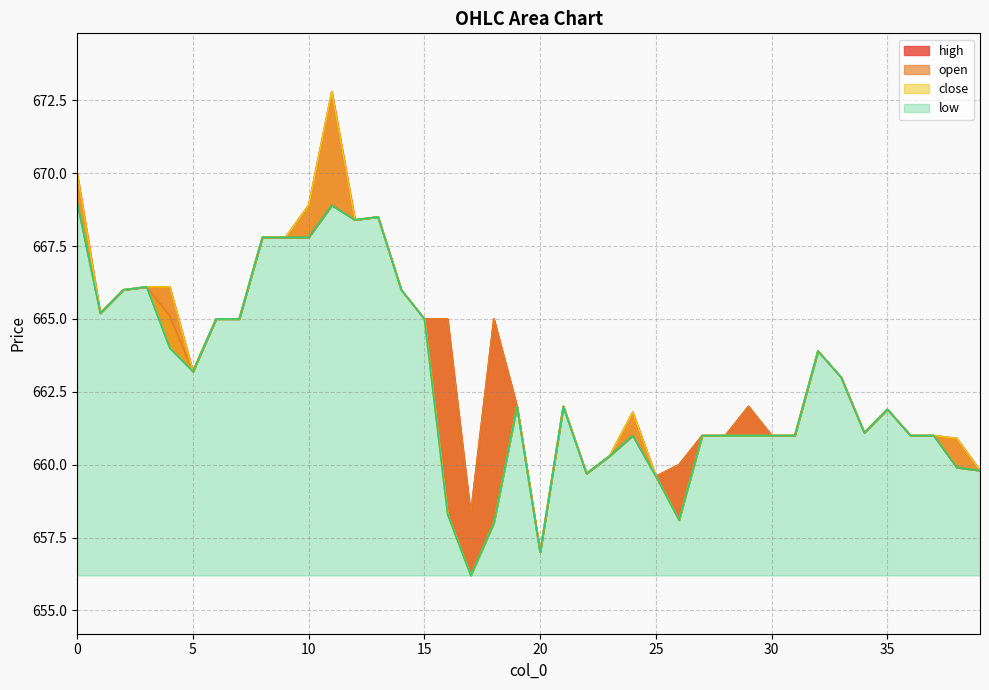

How many interior local valleys does the close series have?

8